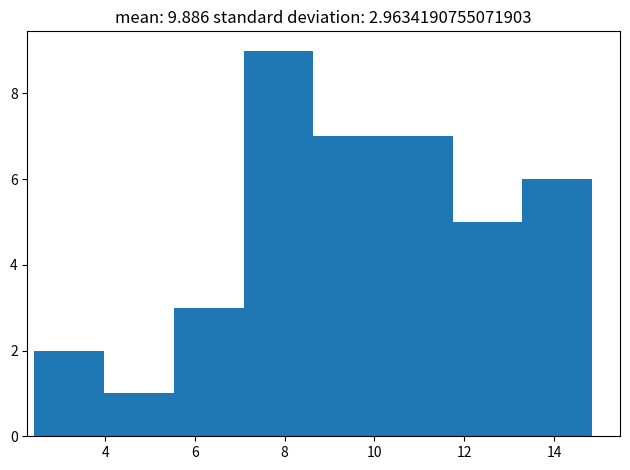

Over which range of the x-axis is the bar tallest?

7.0 to 8.6